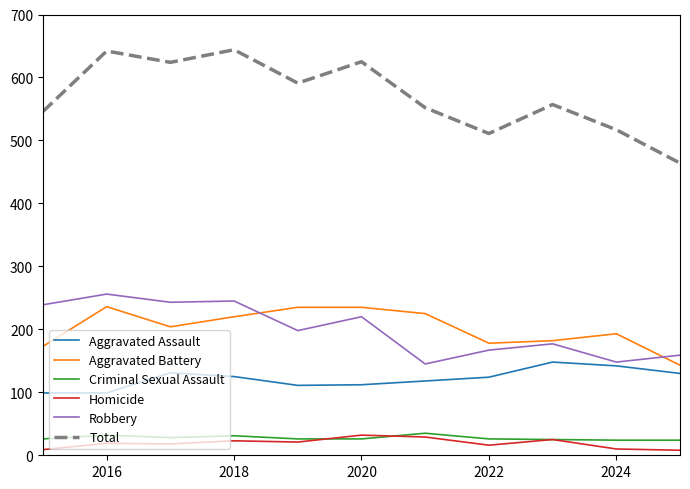

Which series has the widest spread of values?

Total